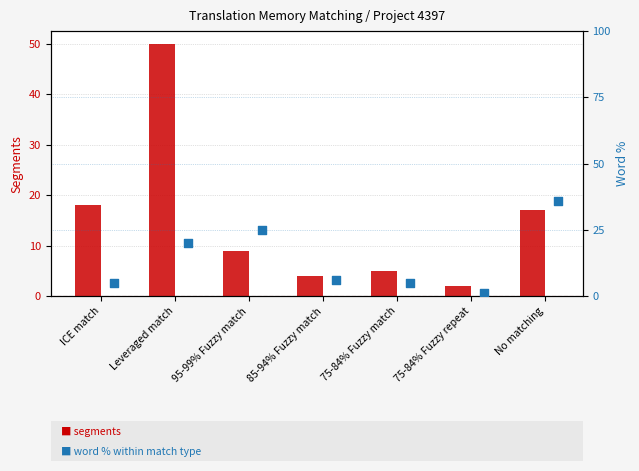

At how many categories does at least one series exceed 44?

1